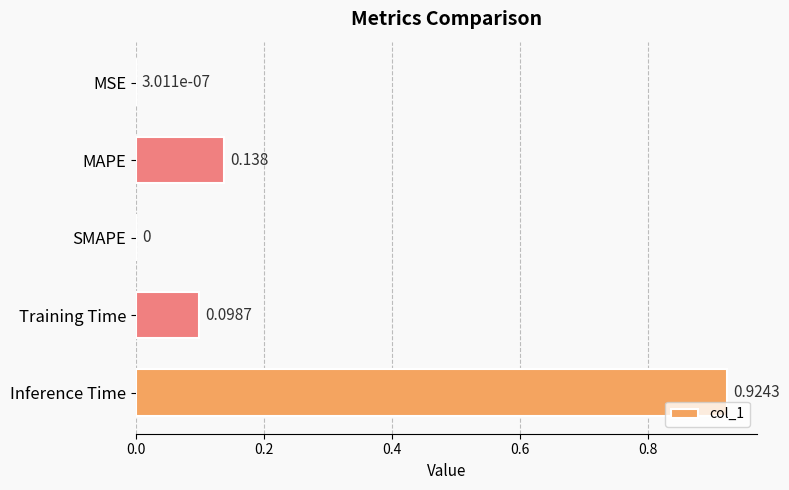

Which has a higher value, Inference Time or MAPE?

Inference Time